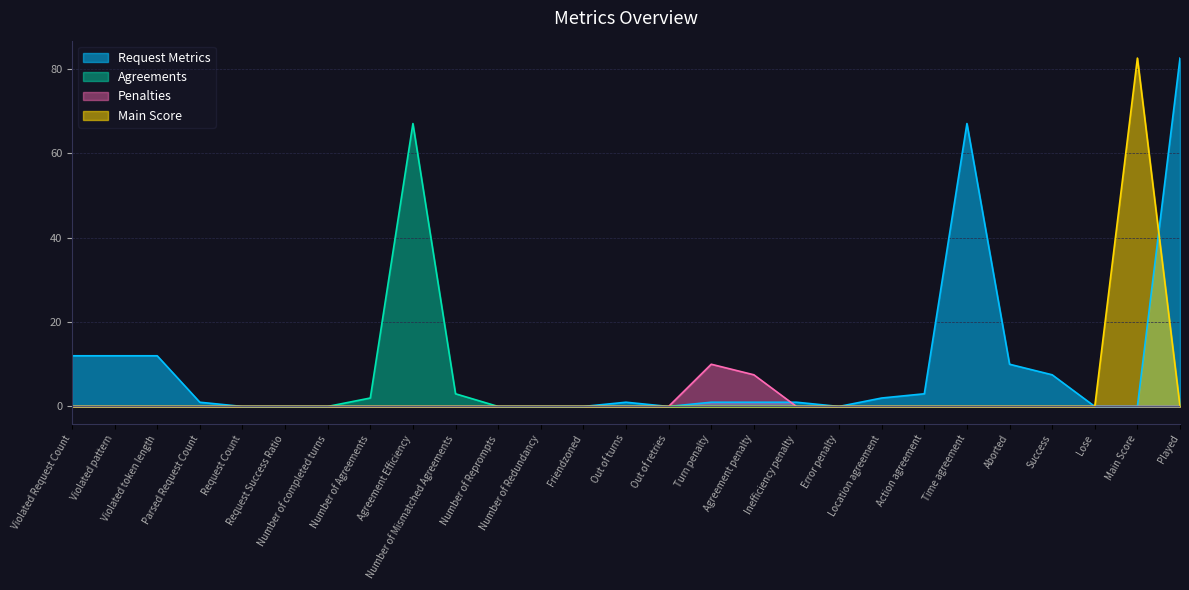

What is the sum of the values at Number of Mismatched Agreements and Out of retries?

3.0